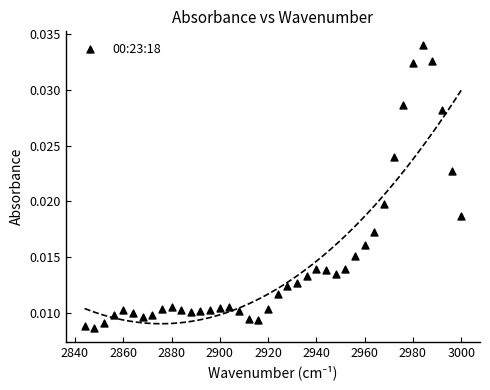

What is the range of X values (max minus min)?

156.0